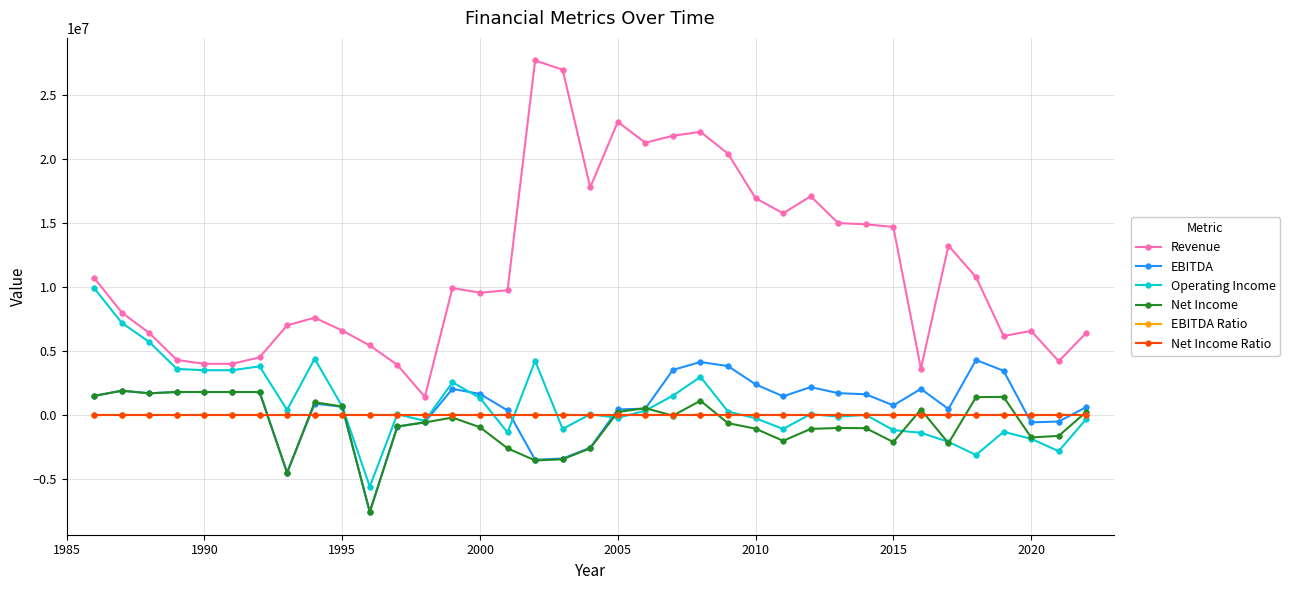

What is the minimum value shown in the chart?

-7572351.0